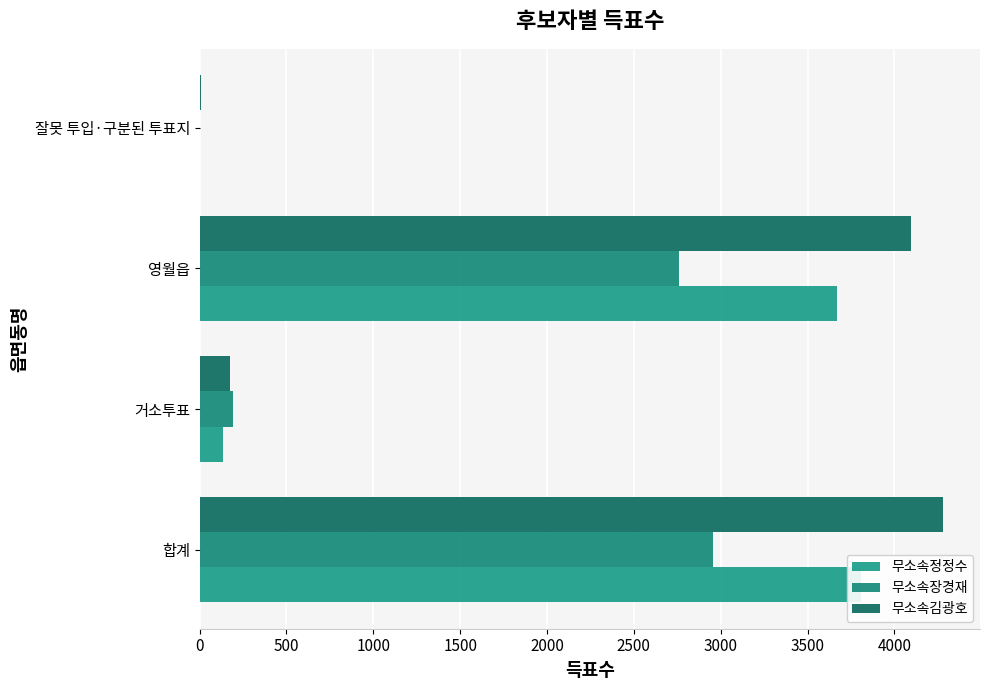

What is the sum of the 무소속장경재 values at 거소투표 and 합계?

3151